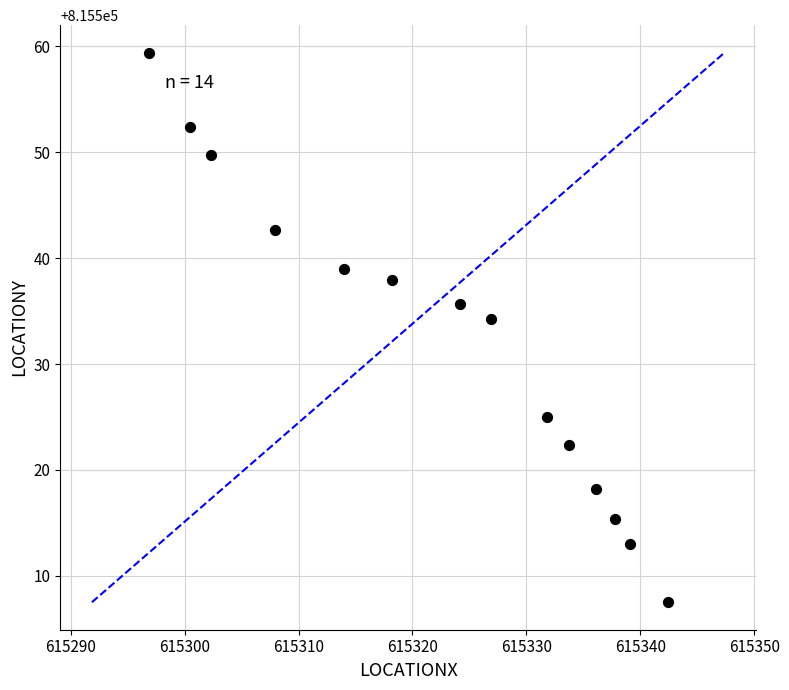

What is the range of X values (max minus min)?

45.5